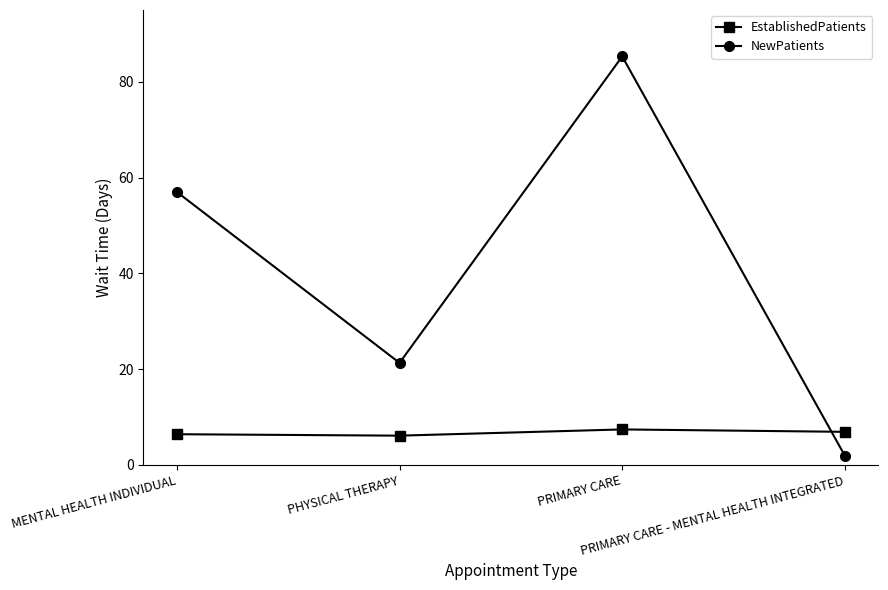

Where do EstablishedPatients and NewPatients first cross each other?

PRIMARY CARE and PRIMARY CARE - MENTAL HEALTH INTEGRATED